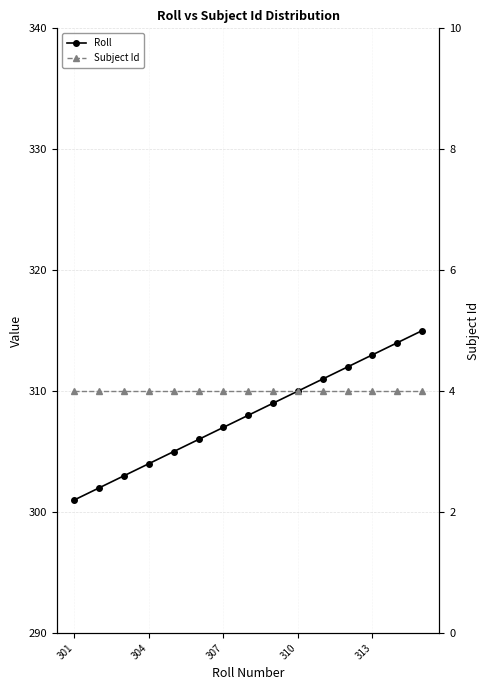

How many categories are shown in the chart?

15